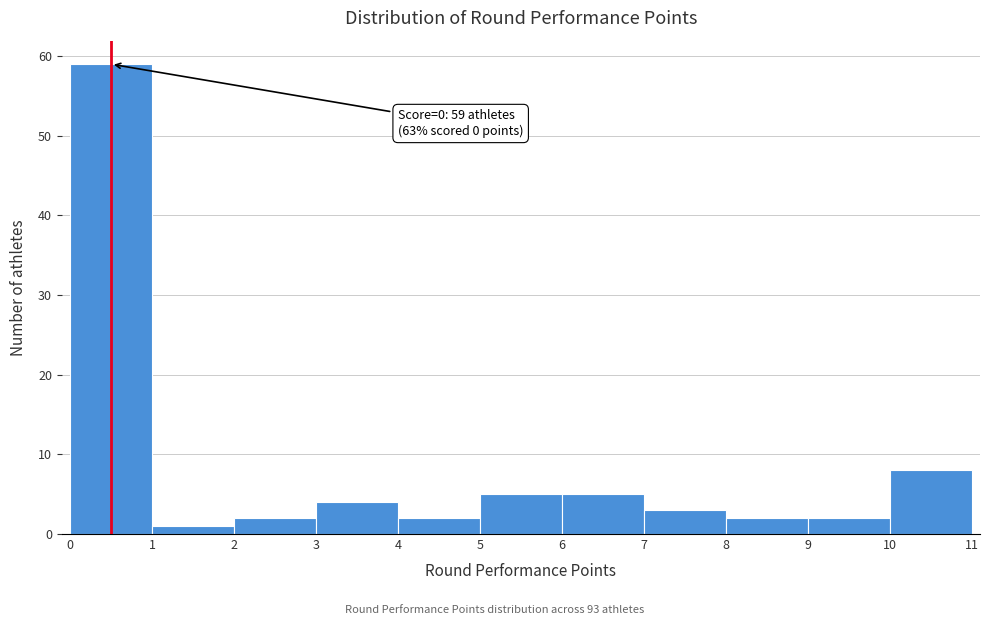

Over which range of the x-axis is the bar tallest?

0 to 1